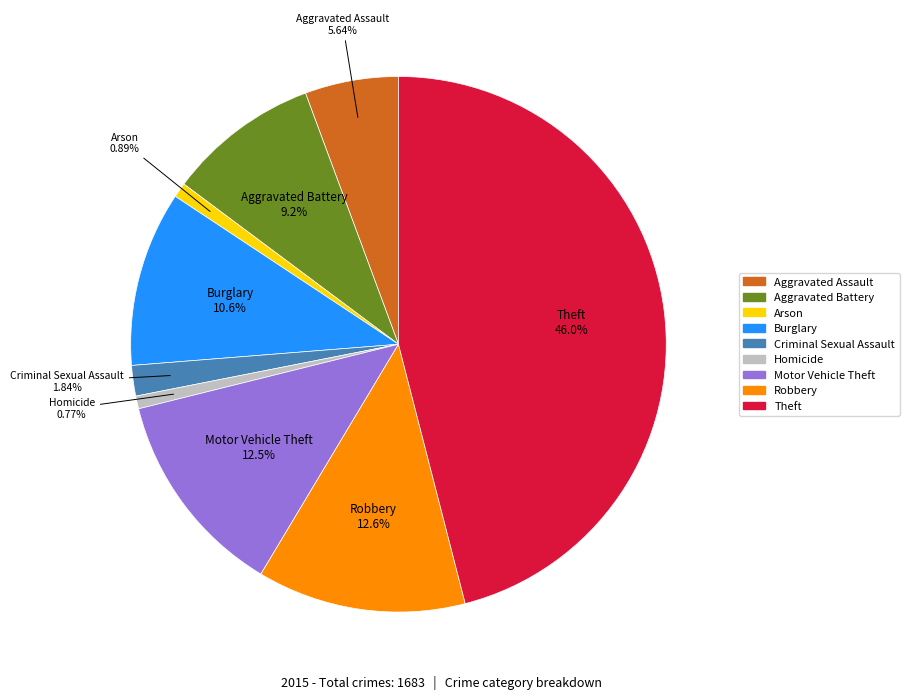

To the nearest percent, what is the average slice percentage?

11%